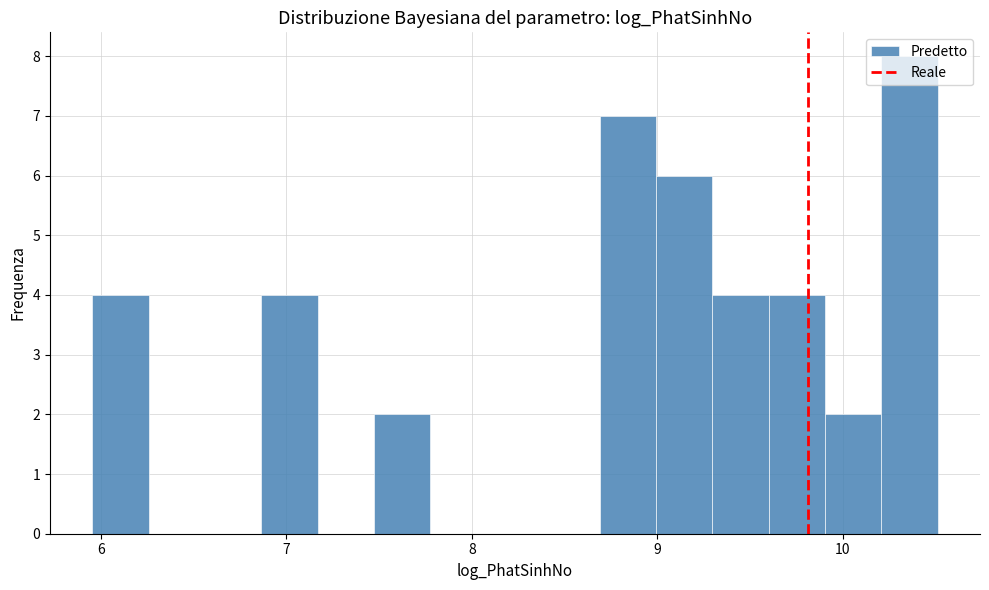

Around what value on the x-axis is the tallest bar? Give the approximate position of its centre, as read against the axis.

10.4